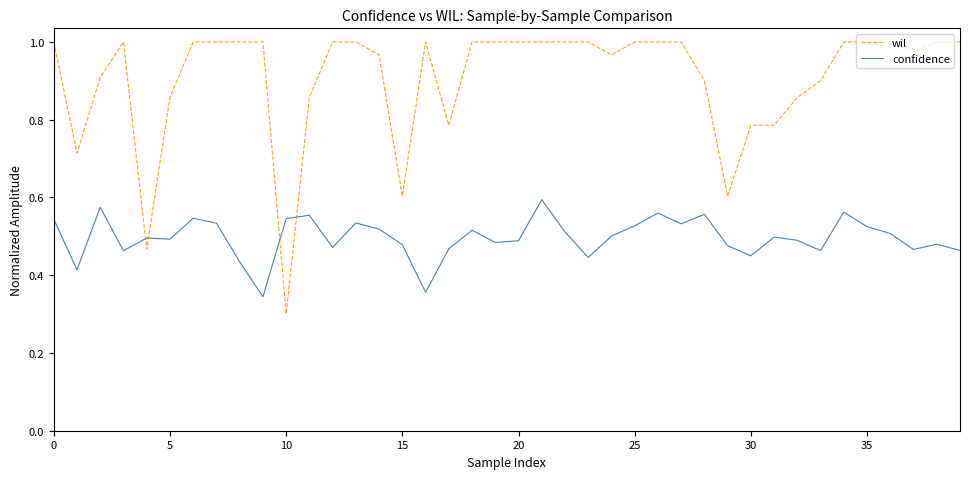

Which series has the largest range (max minus min)?

wil